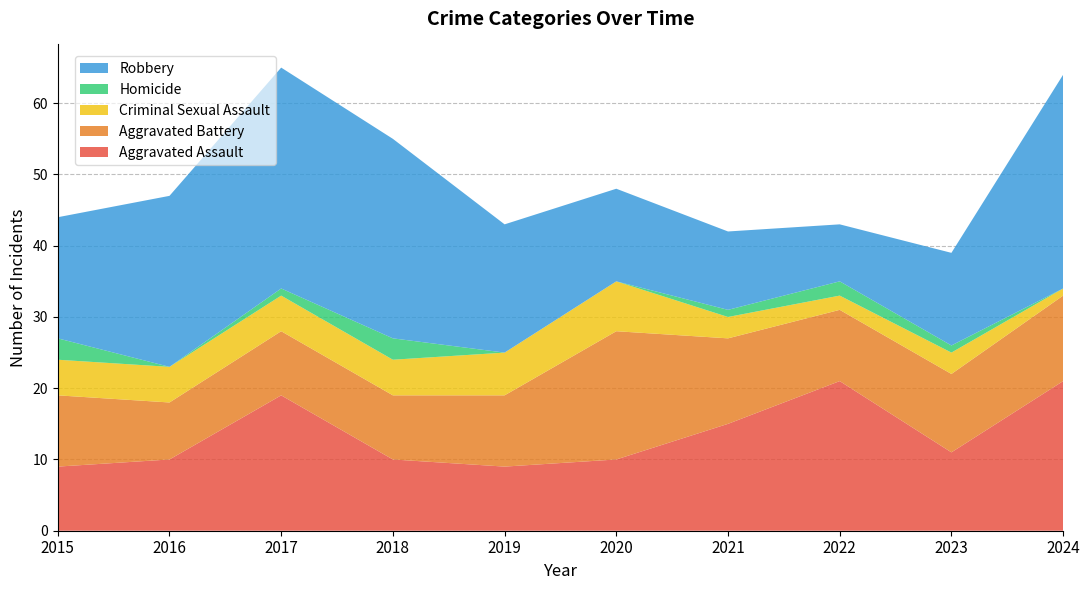

Reading right to left, transcribe all the data shown in this chart.

Aggravated Assault: 21	11	21	15	10	9	10	19	10	9
Aggravated Battery: 12	11	10	12	18	10	9	9	8	10
Criminal Sexual Assault: 1	3	2	3	7	6	5	5	5	5
Homicide: 0	1	2	1	0	0	3	1	0	3
Robbery: 30	13	8	11	13	18	28	31	24	17